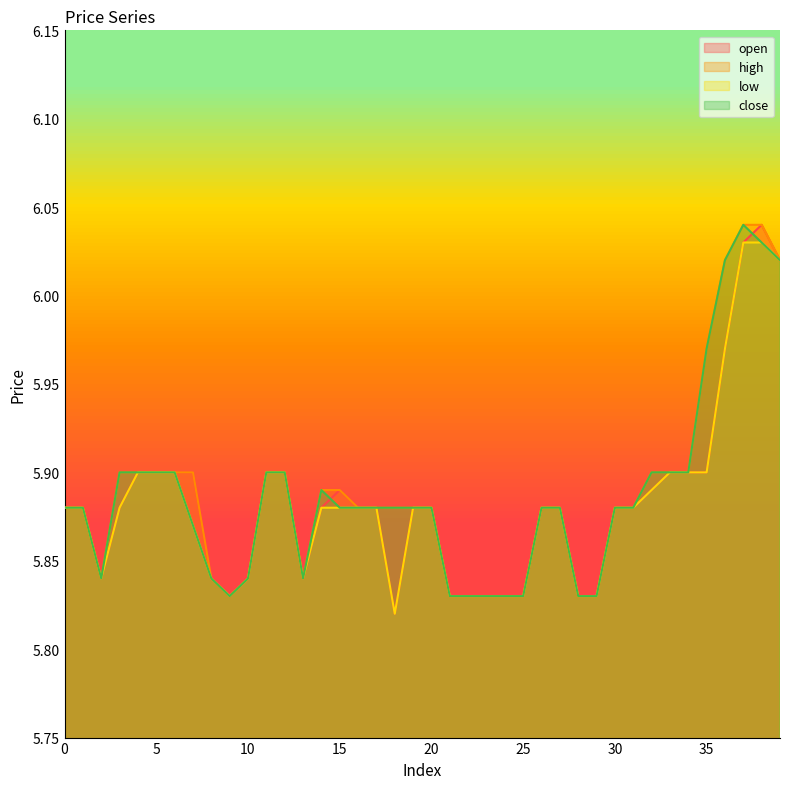

True or false: high and low cross at least once.

False